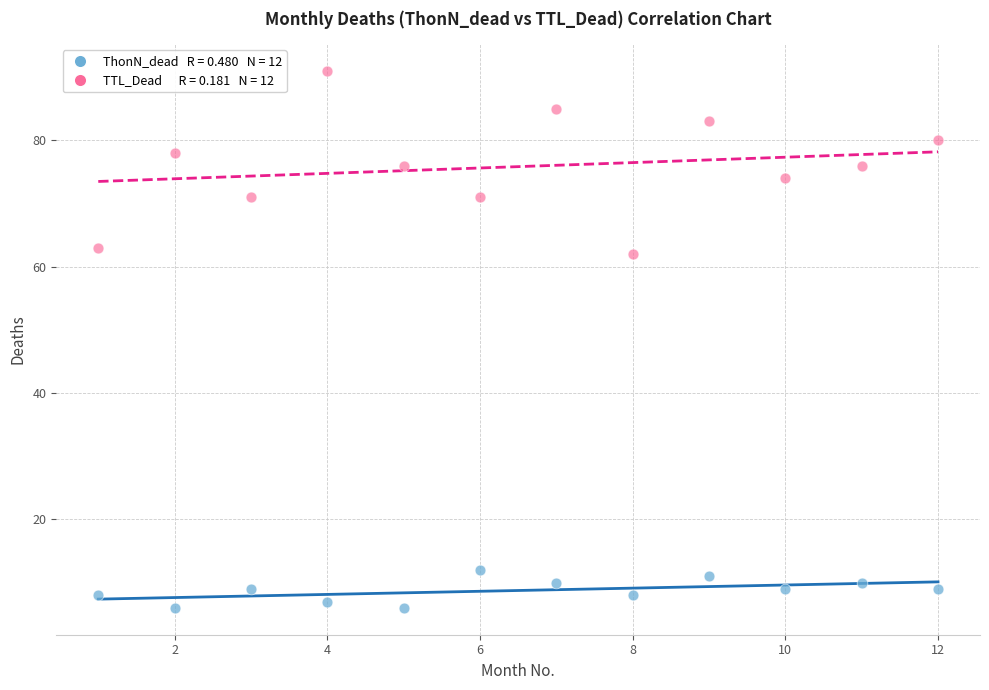

Across all series, what Y value is closest to 48?

62